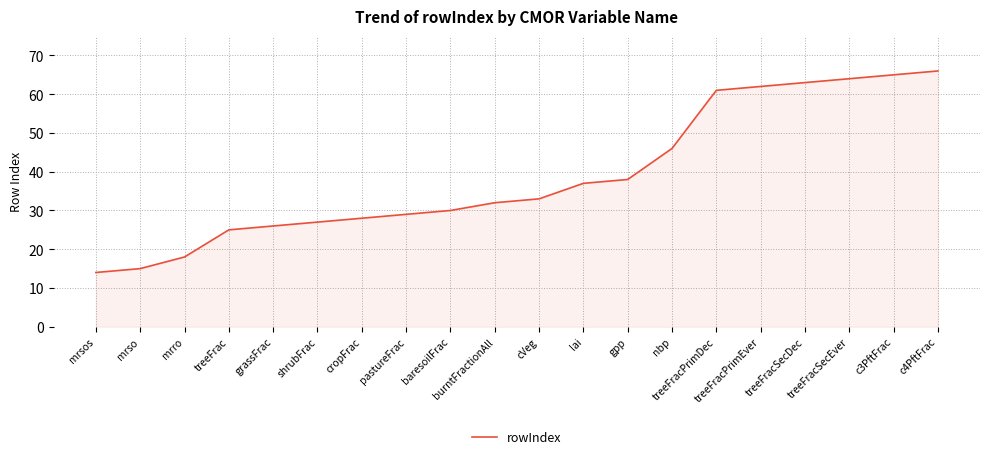

List the labels in order of value, smallest first.

mrsos, mrso, mrro, treeFrac, grassFrac, shrubFrac, cropFrac, pastureFrac, baresoilFrac, burntFractionAll, cVeg, lai, gpp, nbp, treeFracPrimDec, treeFracPrimEver, treeFracSecDec, treeFracSecEver, c3PftFrac, c4PftFrac